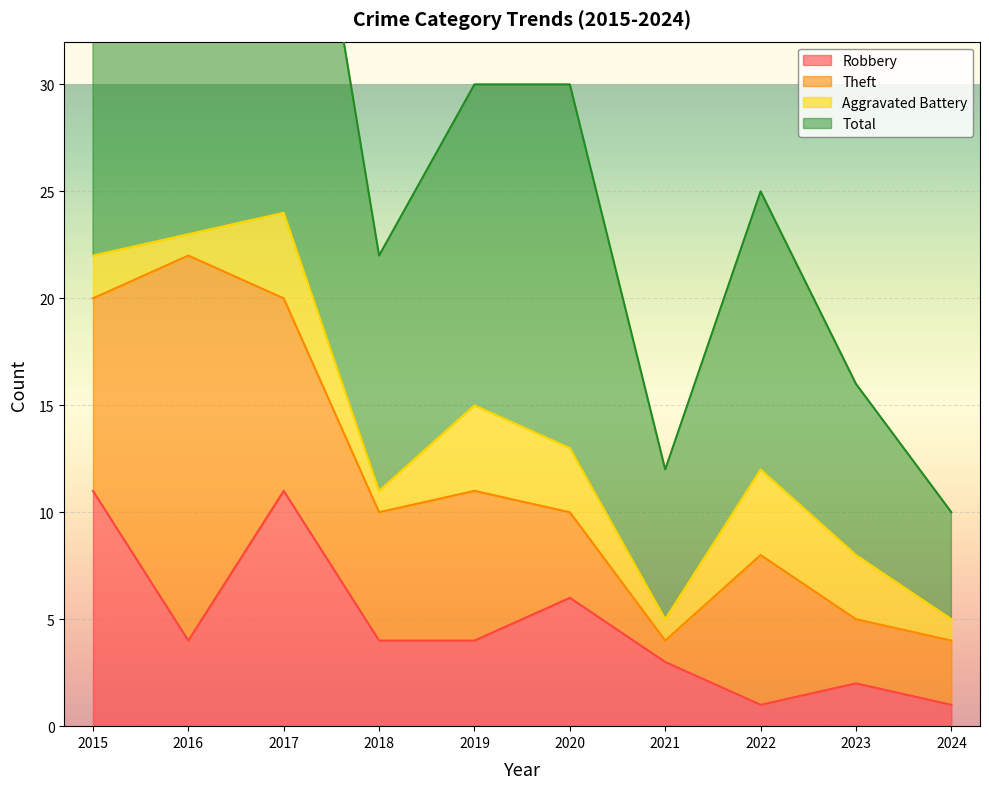

The value of Total at 2019 is 30. True or false?

True